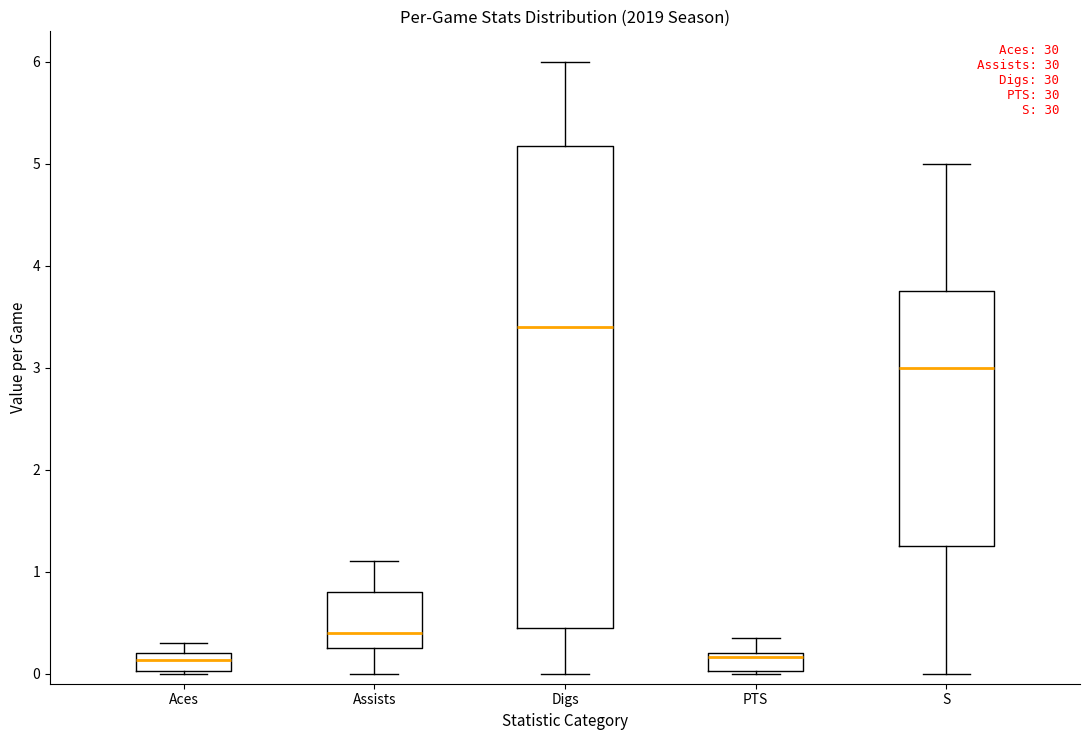

Where does the median line of the box for Digs sit on the y-axis? The values are not printed on the chart, so give them approximately, as read against the axis.

3.4